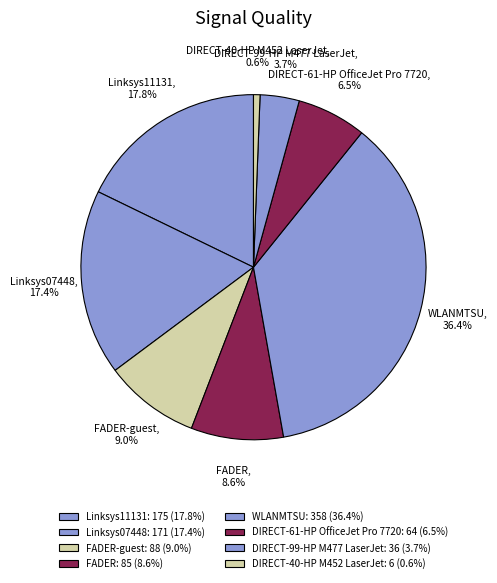

Between DIRECT-61-HP OfficeJet Pro 7720 and WLANMTSU, which is larger?

WLANMTSU